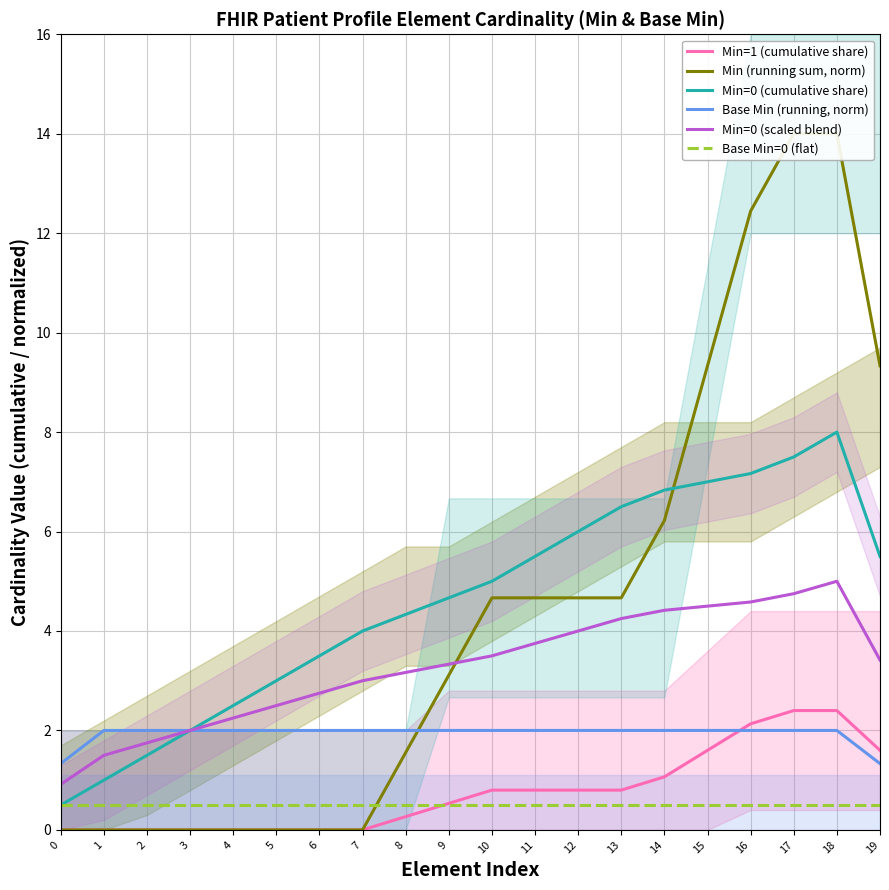

What are all the series names shown in the legend?

Min=1 (cumulative share), Min (running sum, norm), Min=0 (cumulative share), Base Min (running, norm), Min=0 (scaled blend), Base Min=0 (flat)